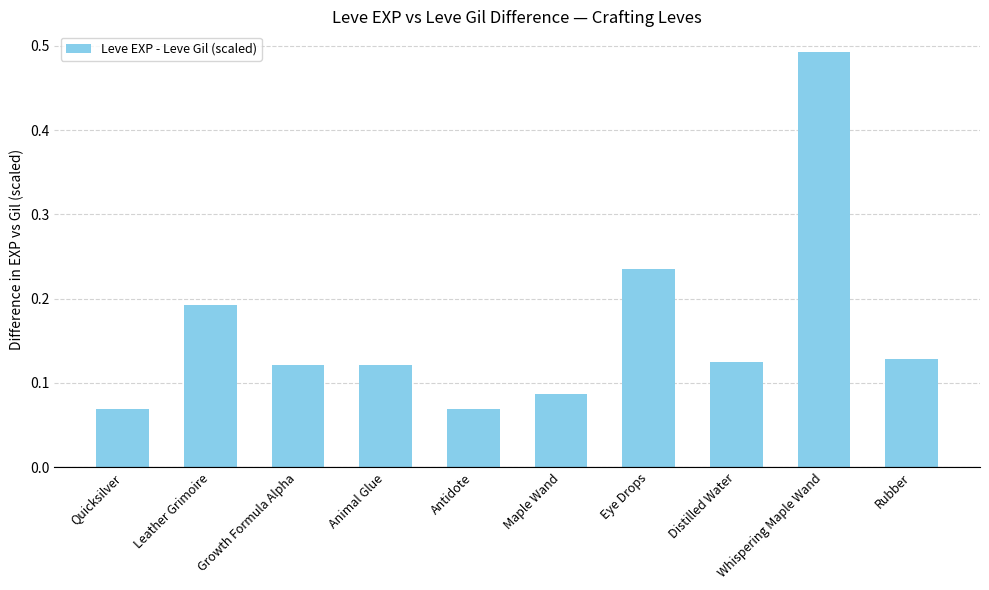

Does the chart contain any negative values?

No